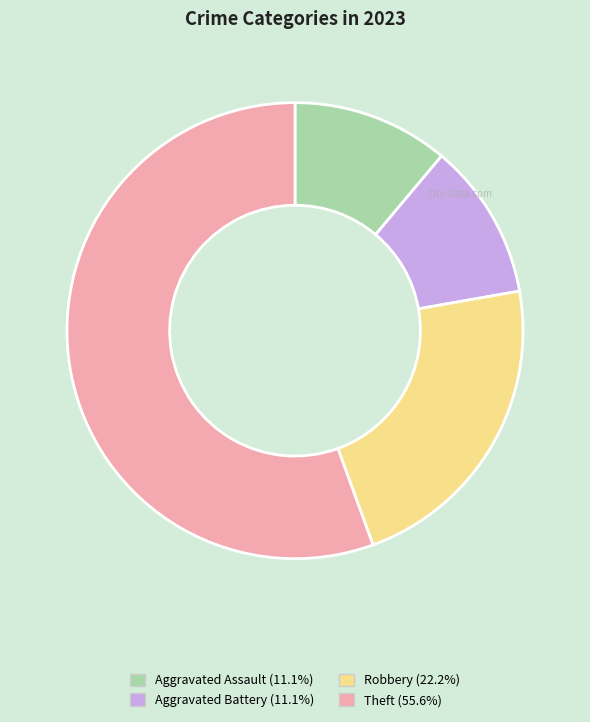

Is the sum of Aggravated Battery (11.1%) and Robbery (22.2%) greater than half?

No